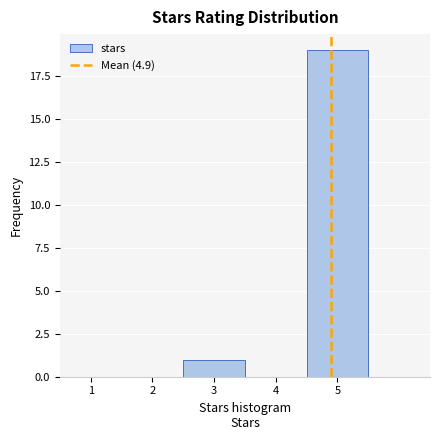

What is the height of the bar covering 2.5 to 3.5 on the x-axis? The values are not printed on the chart, so give them approximately, as read against the axis.

1